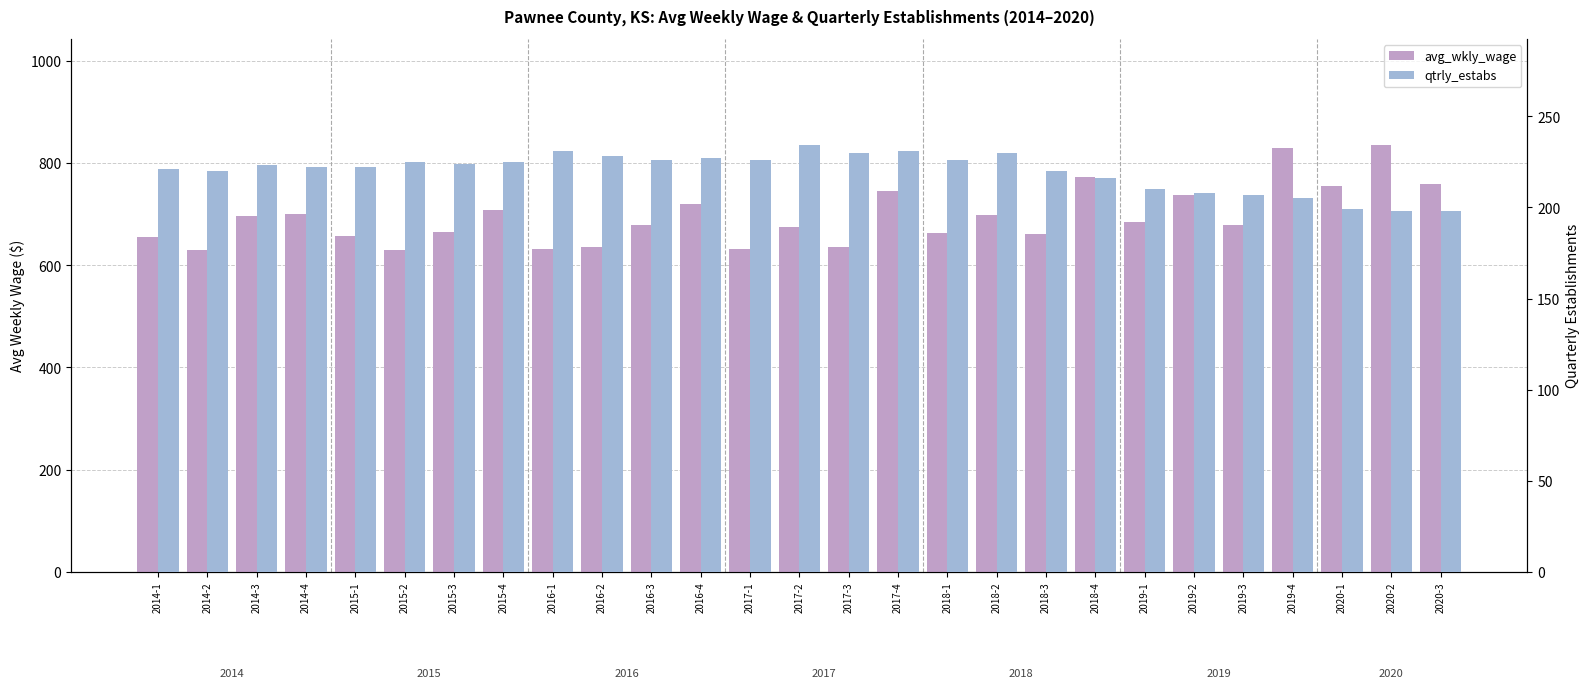

Rank the series by their maximum value, from highest to lowest.

avg_wkly_wage, qtrly_estabs